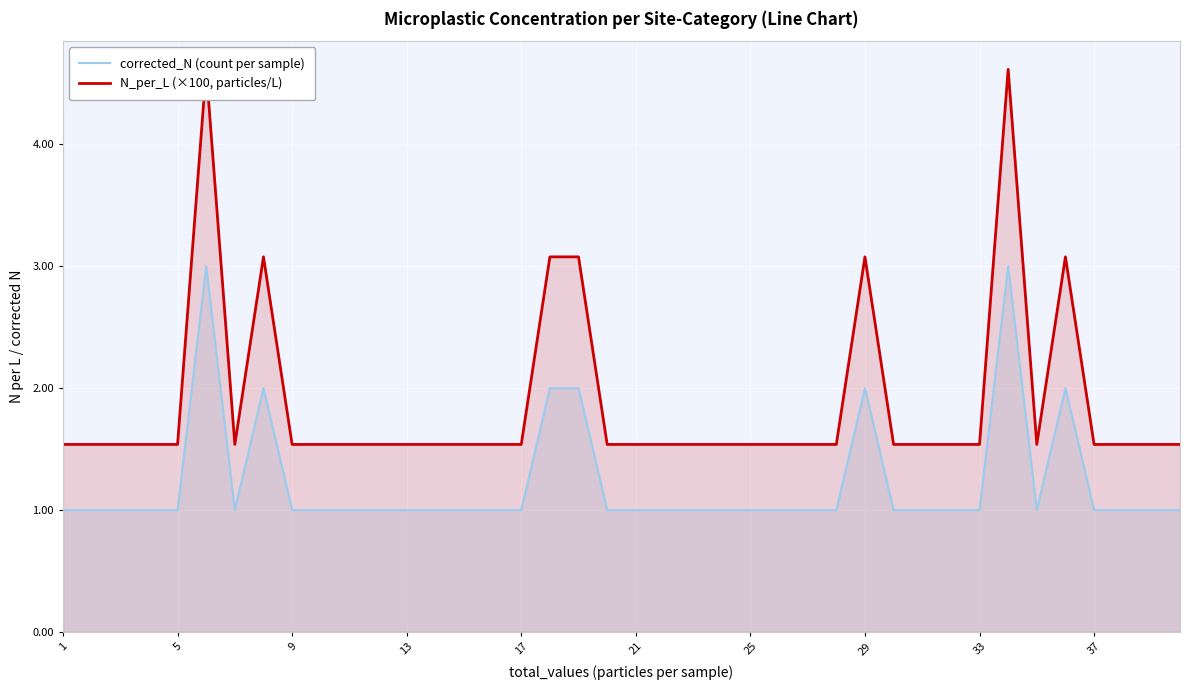

List the series in order of their peak value, highest first.

N_per_L (×100, particles/L), corrected_N (count per sample)